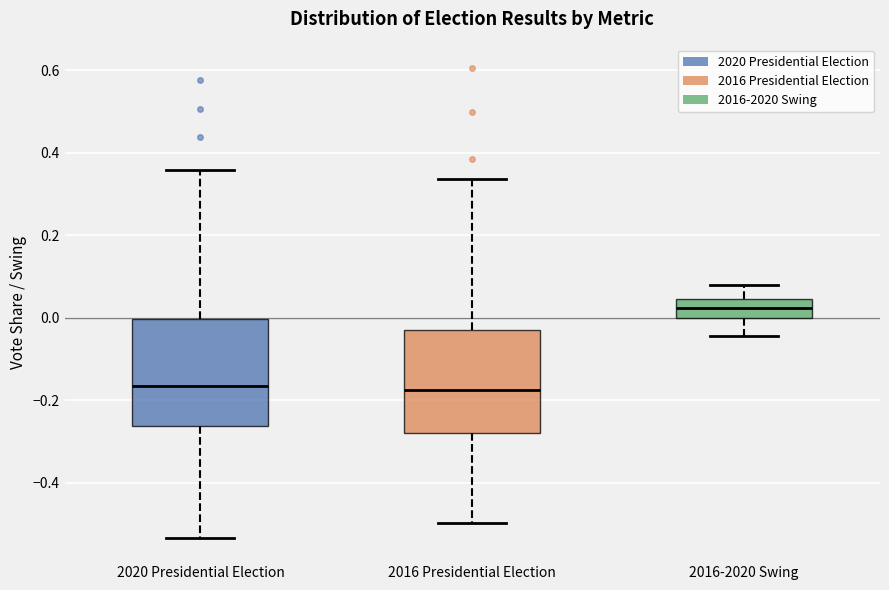

Where does the upper whisker of the box for 2016 Presidential Election end on the y-axis? The values are not printed on the chart, so give them approximately, as read against the axis.

0.34